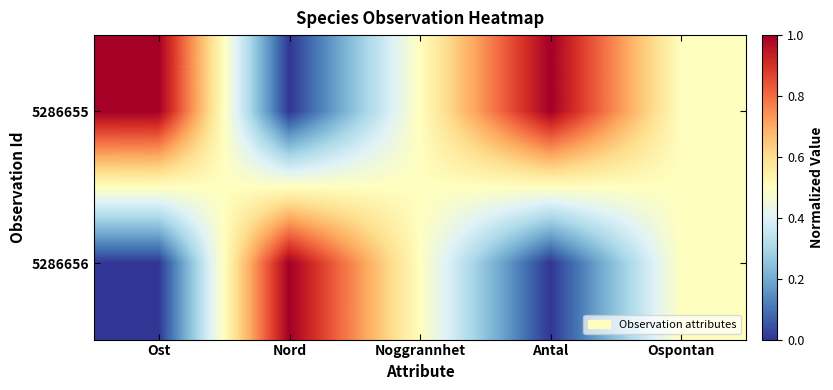

Reading left to right, list all the values displayed in this chart.

5286655: Ost=1.0	Nord=0.0	Noggrannhet=0.5	Antal=1.0	Ospontan=0.5
5286656: Ost=0.0	Nord=1.0	Noggrannhet=0.5	Antal=0.0	Ospontan=0.5